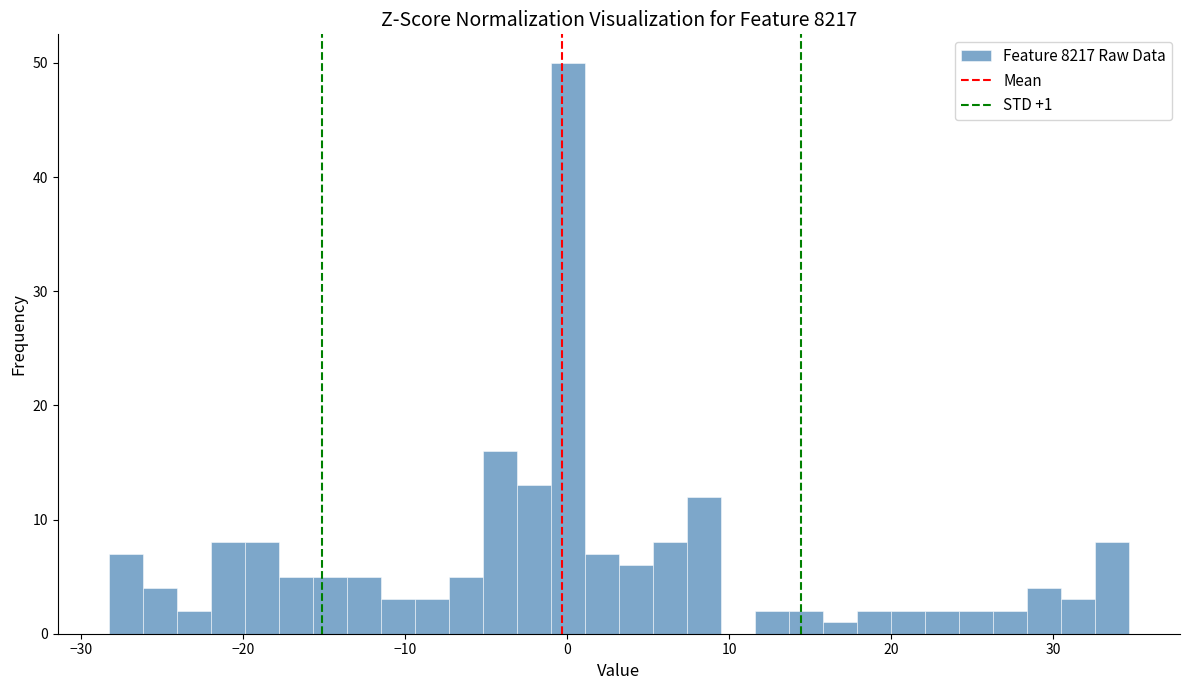

Around what value on the x-axis is the tallest bar? Give the approximate position of its centre, as read against the axis.

0